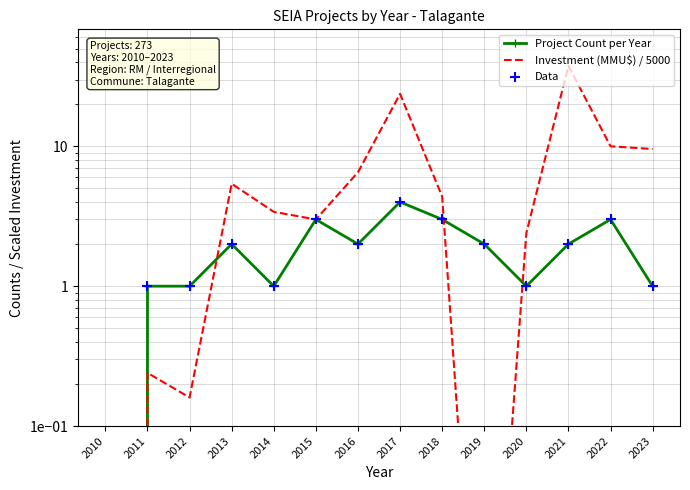

What is the total value across all series at 2015?

9.0